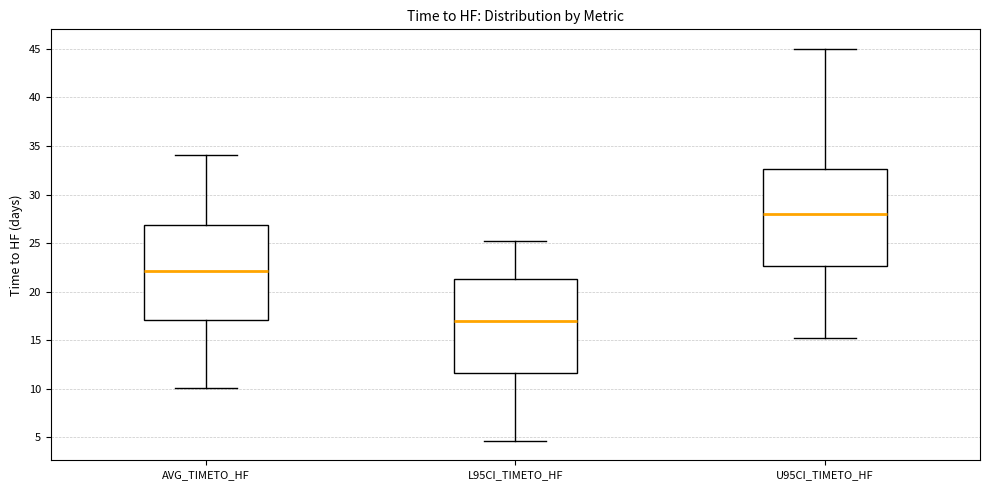

Reading left to right, transcribe this box plot: for each box, give where its median line is, the range the box spans, and where its two whiskers end, as read against the y-axis. The values are not printed on the chart, so give them approximately, as read against the axis.

AVG_TIMETO_HF: median 22.0, box 17.0 to 27.0, whiskers 10.0 to 34.0
L95CI_TIMETO_HF: median 17.0, box 11.5 to 21.5, whiskers 4.5 to 25.0
U95CI_TIMETO_HF: median 28.0, box 22.5 to 32.5, whiskers 15.0 to 45.0